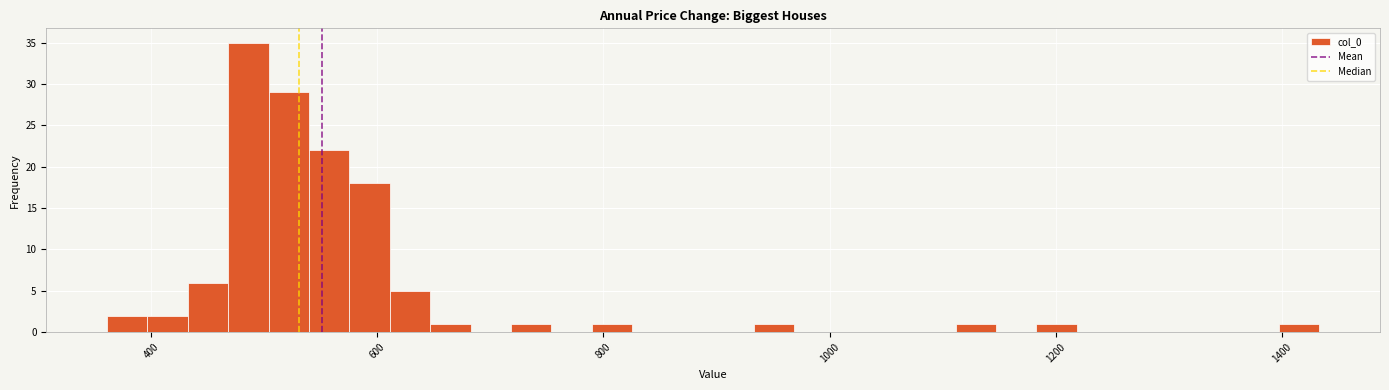

Read against the x-axis, roughly where is the centre of the tallest bar?

480